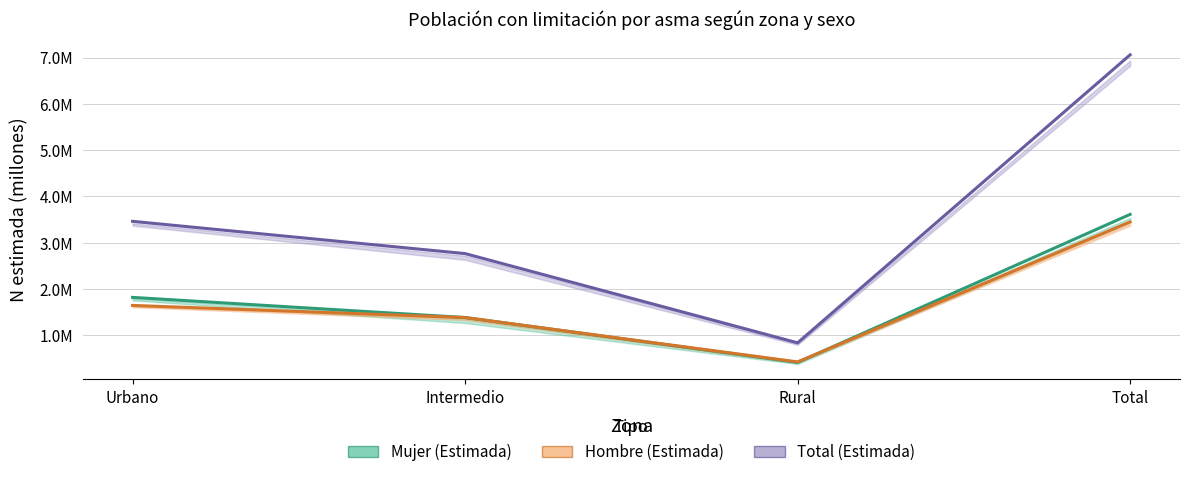

What is the label of the 3rd point from the left?

Rural